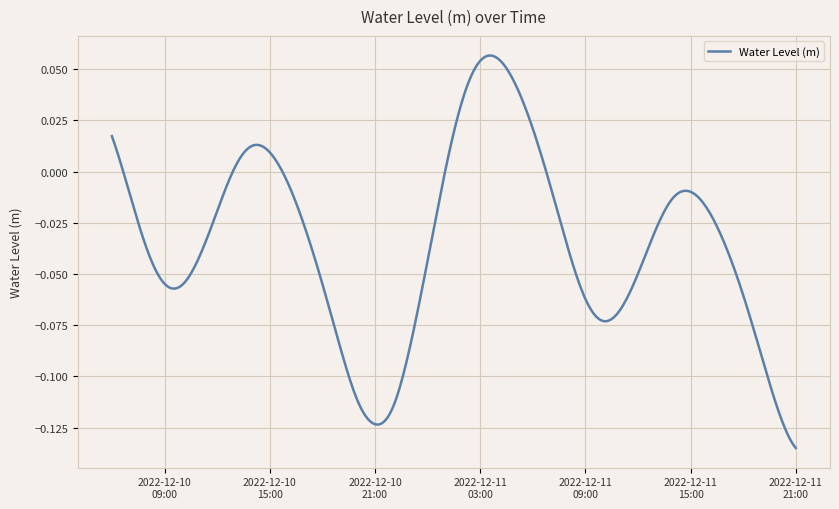

Which label corresponds to the largest value in the chart?

2022-12-11 04:00:00